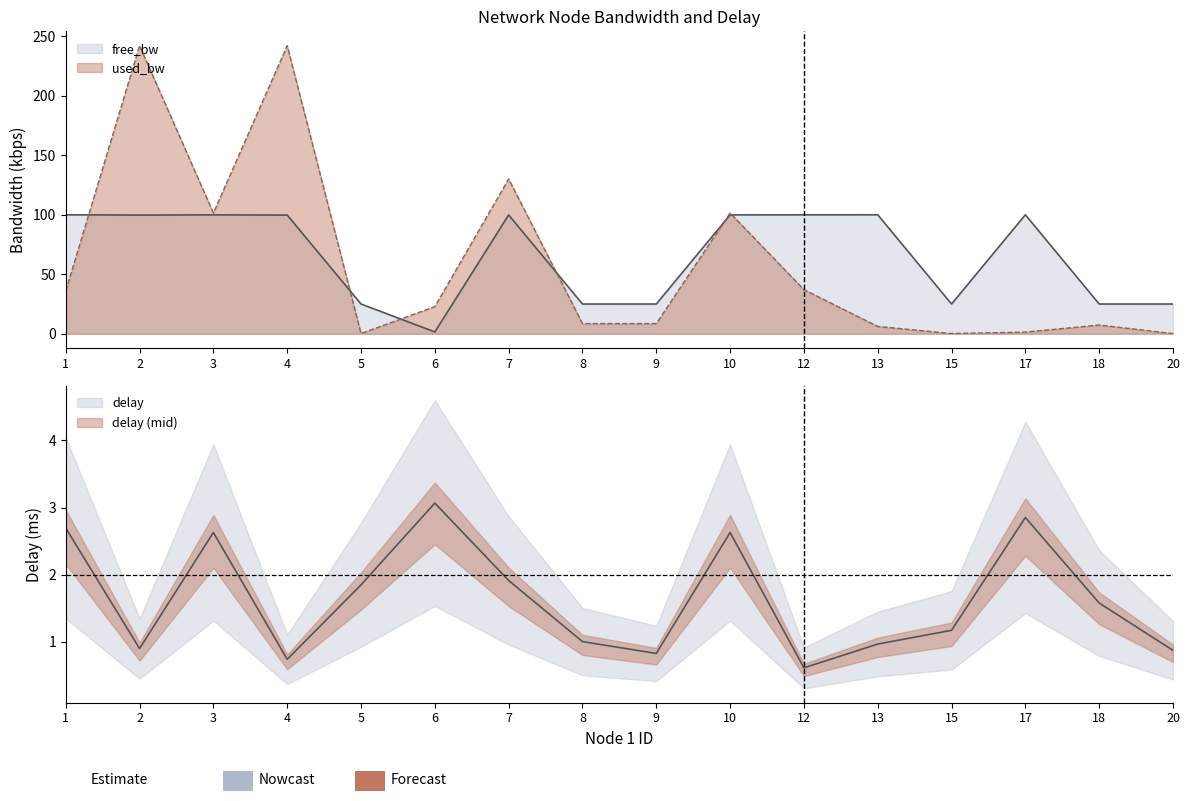

Reading left to right, transcribe all the data shown in this chart.

free_bw: 100.0	99.8	99.9	99.8	25.0	1.5	99.9	25.0	25.0	99.9	100.0	100.0	25.0	100.0	25.0	25.0
used_bw: 35.9	242.1	101.5	242.1	0.2	22.8	130.1	8.5	8.5	101.5	37.1	6.1	0.2	1.4	7.3	0.1
delay: 2.7	0.9	2.6	0.7	1.8	3.1	1.9	1.0	0.8	2.6	0.6	1.0	1.2	2.9	1.6	0.9